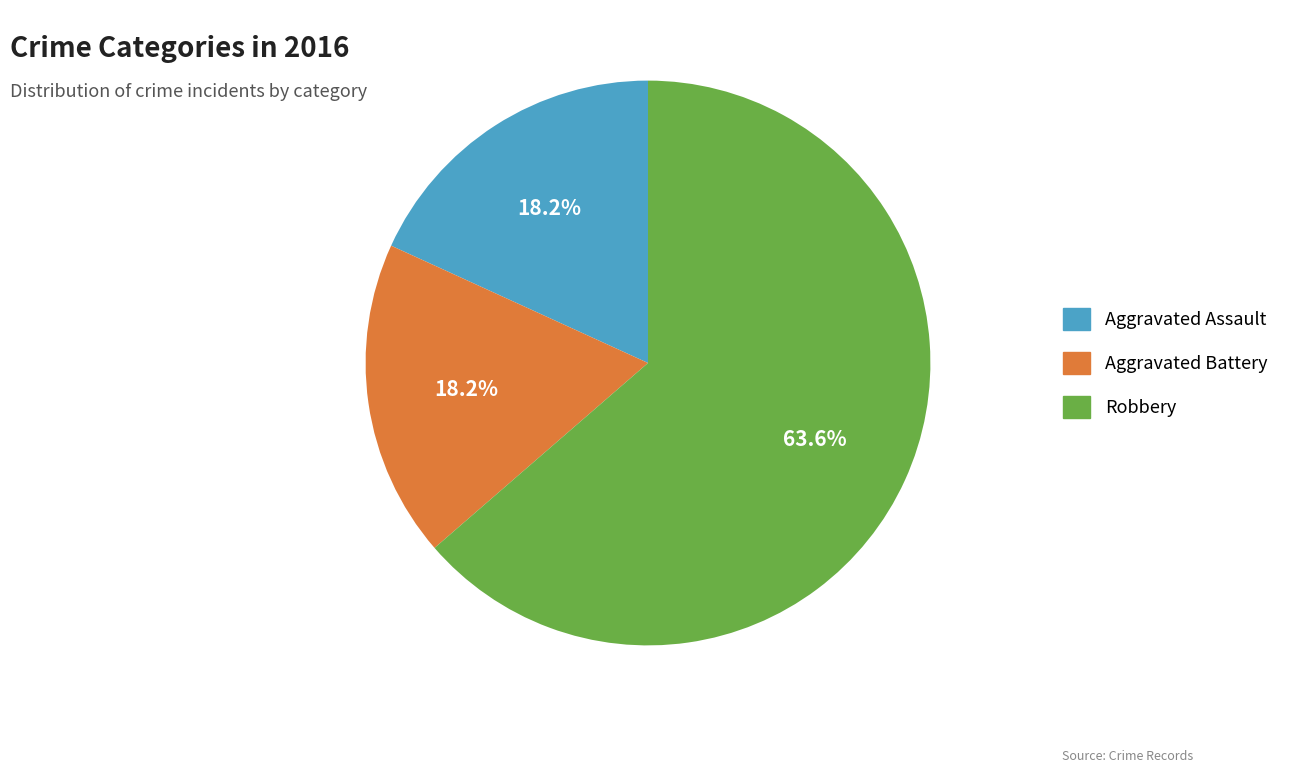

Is it true that Aggravated Battery is 18% of the pie?

True